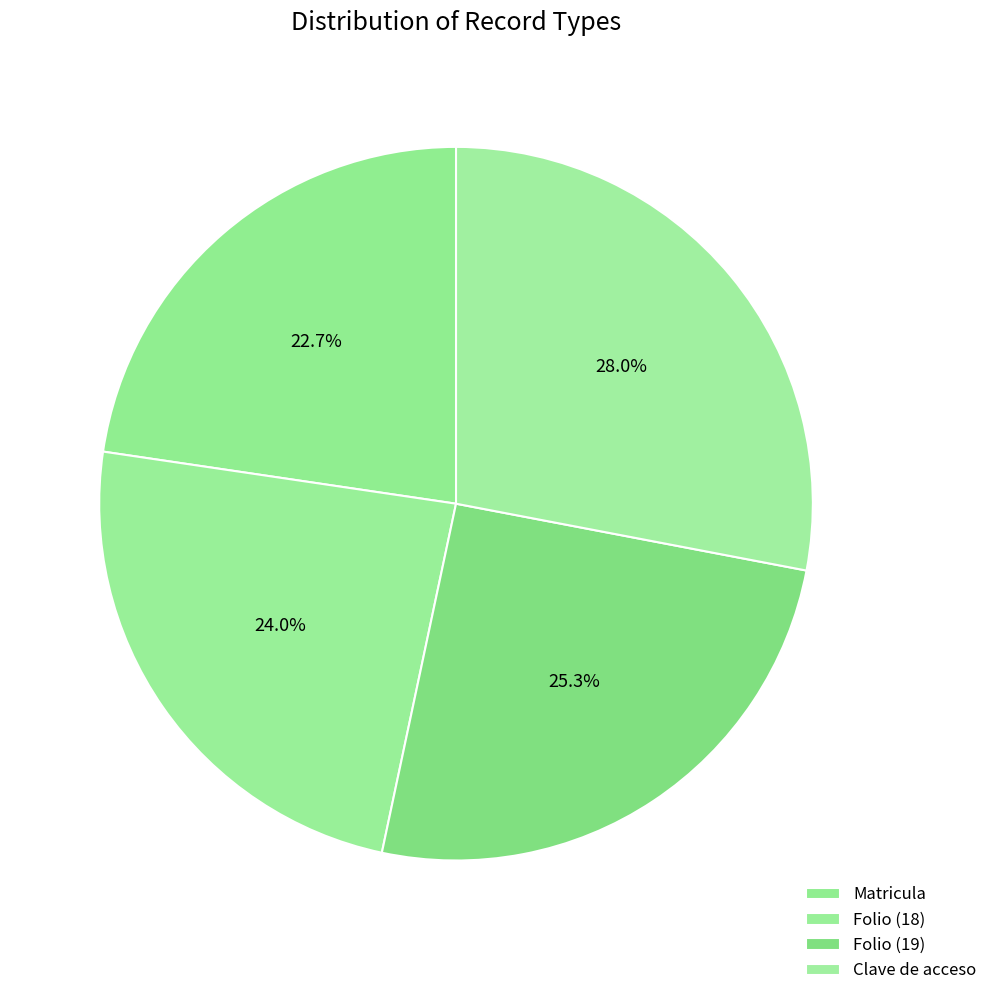

How many segments does this pie chart have?

4